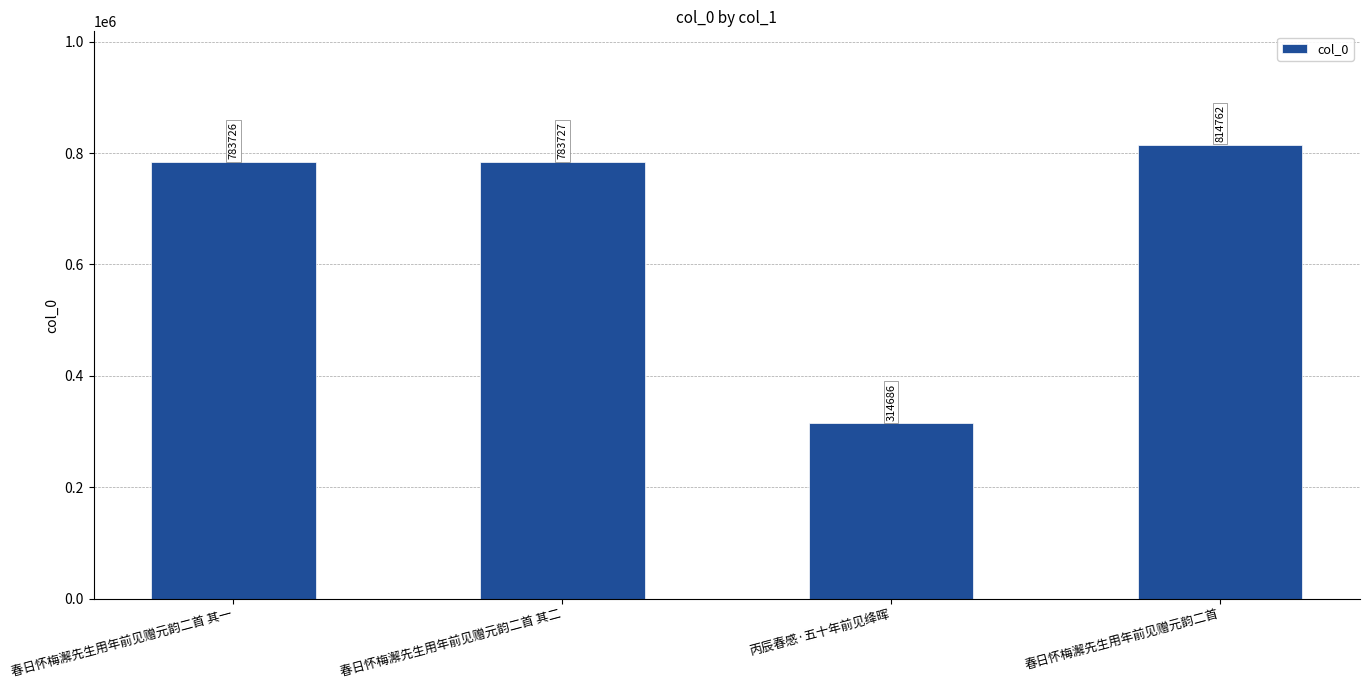

How many distinct data groups are displayed?

1